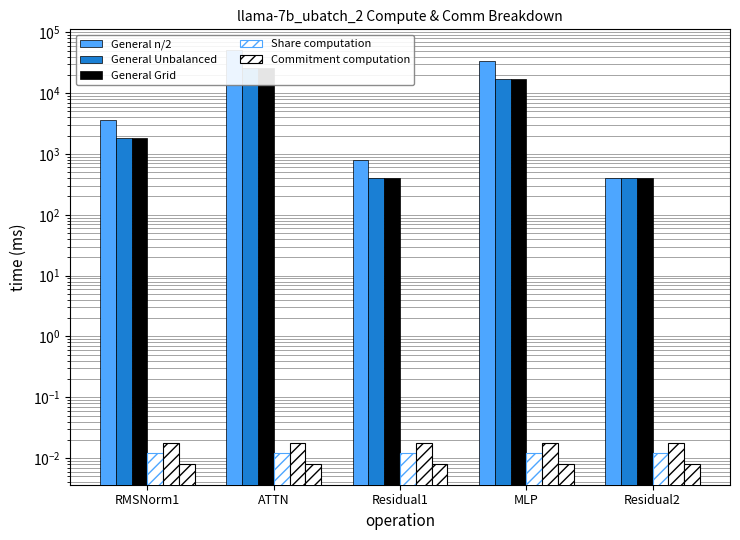

At how many categories does at least one series exceed 26447?

2